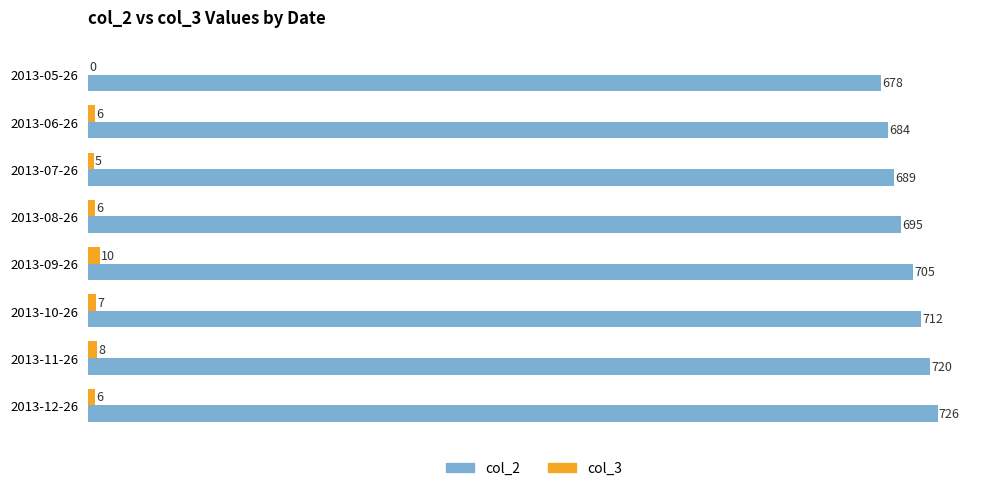

Between 2013-08-26 and 2013-10-26, which series saw the biggest shift?

col_2